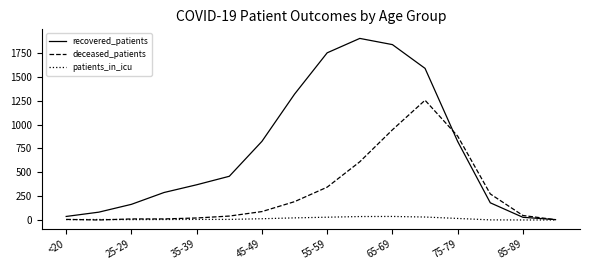

Rank the series by their maximum value, from highest to lowest.

recovered_patients, deceased_patients, patients_in_icu